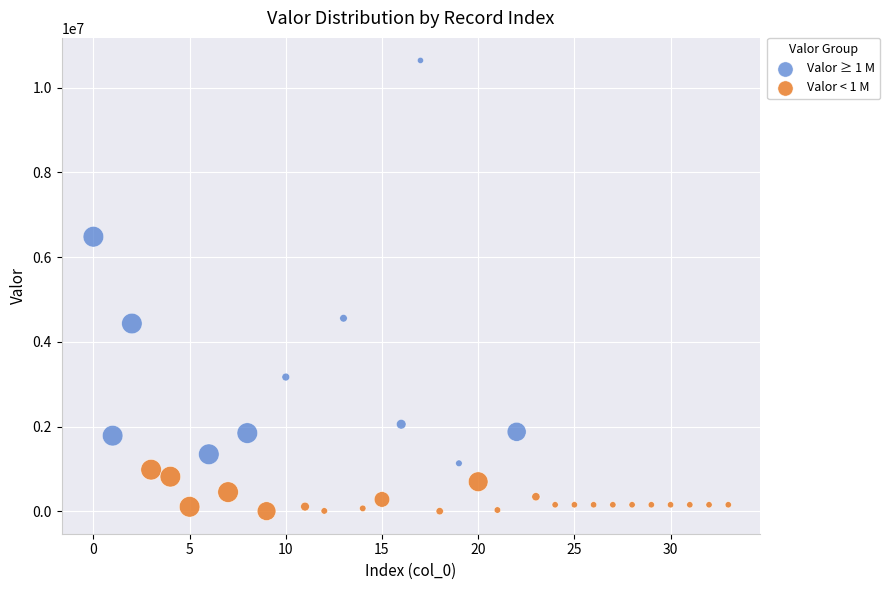

Which series has the largest Y range (max minus min)?

Valor ≥ 1 M